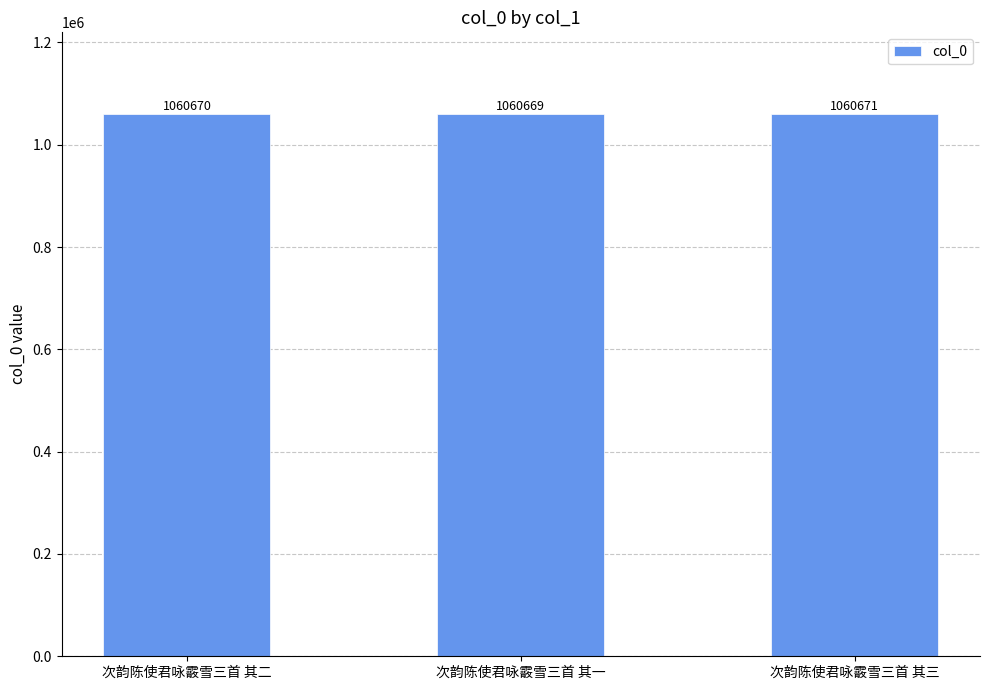

What is the difference between the values at 次韵陈使君咏霰雪三首 其三 and 次韵陈使君咏霰雪三首 其一?

2